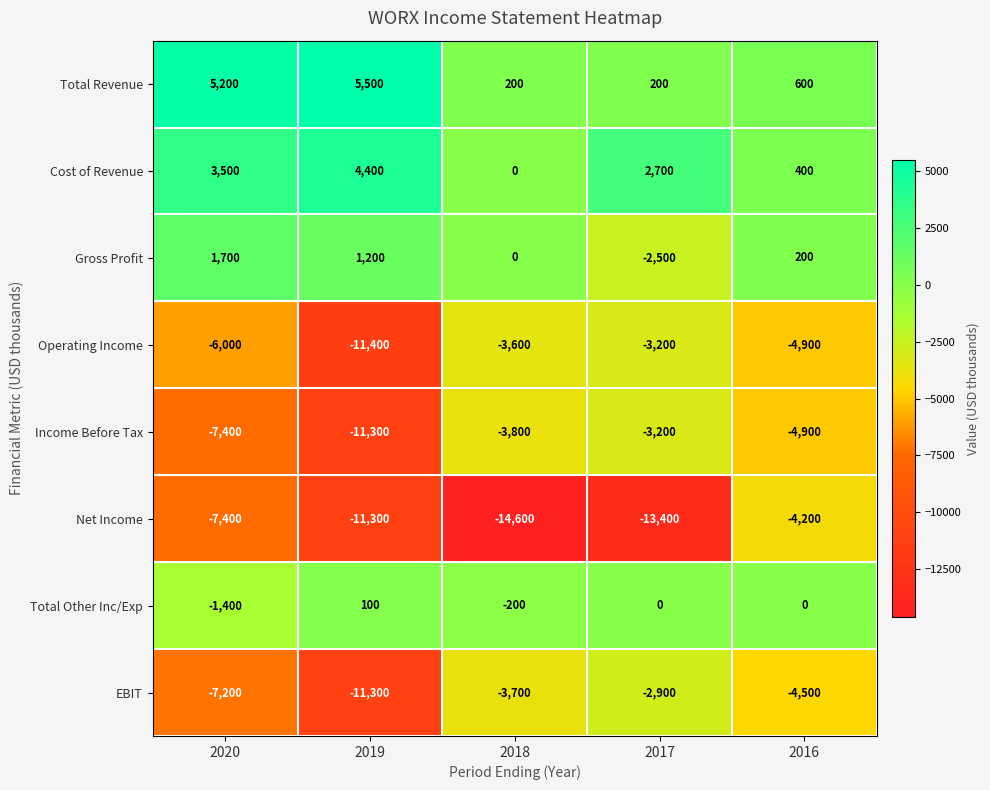

Which series has the largest total across all categories?

Total Revenue